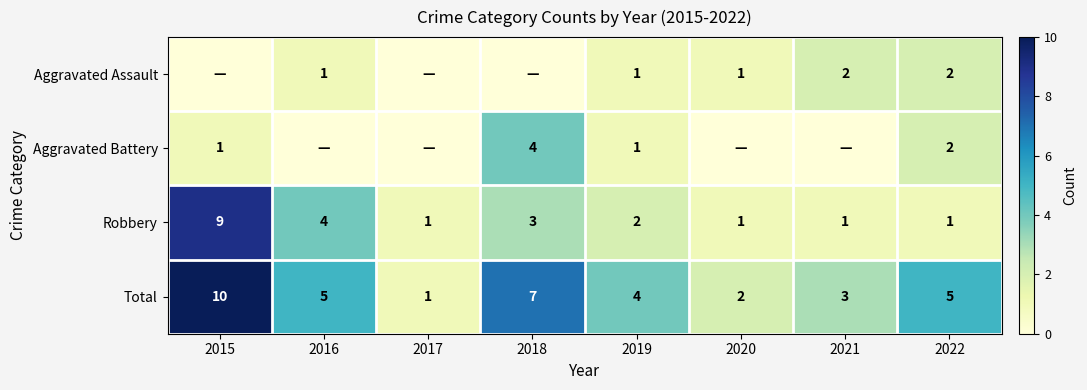

What is the maximum value for Robbery?

9